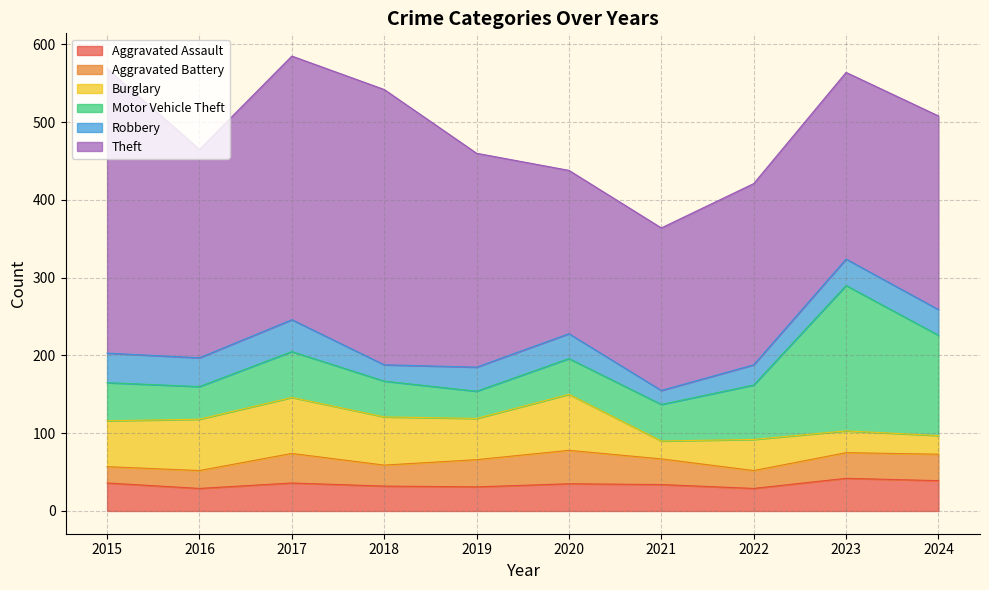

Which has a higher value, 2018 or 2023?

2023